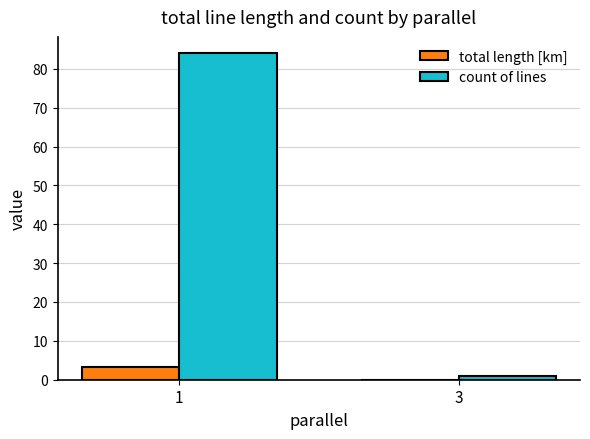

Which category has the highest value in the total length [km] series?

1